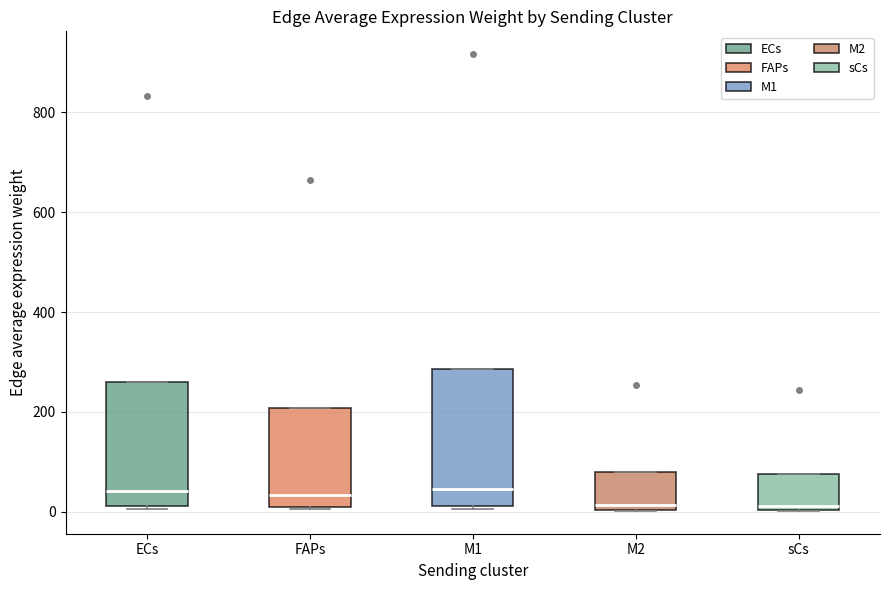

Reading left to right, read every box against the y-axis: the position of its median line, the range the box covers, and the ends of its whiskers. The values are not printed on the chart, so give them approximately, as read against the axis.

ECs: median 40, box 20 to 260, whiskers 0 to 260
FAPs: median 40, box 0 to 200, whiskers 0 to 200
M1: median 40, box 20 to 280, whiskers 0 to 280
M2: median 20, box 0 to 80, whiskers 0 to 80
sCs: median 20, box 0 to 80, whiskers 0 to 80